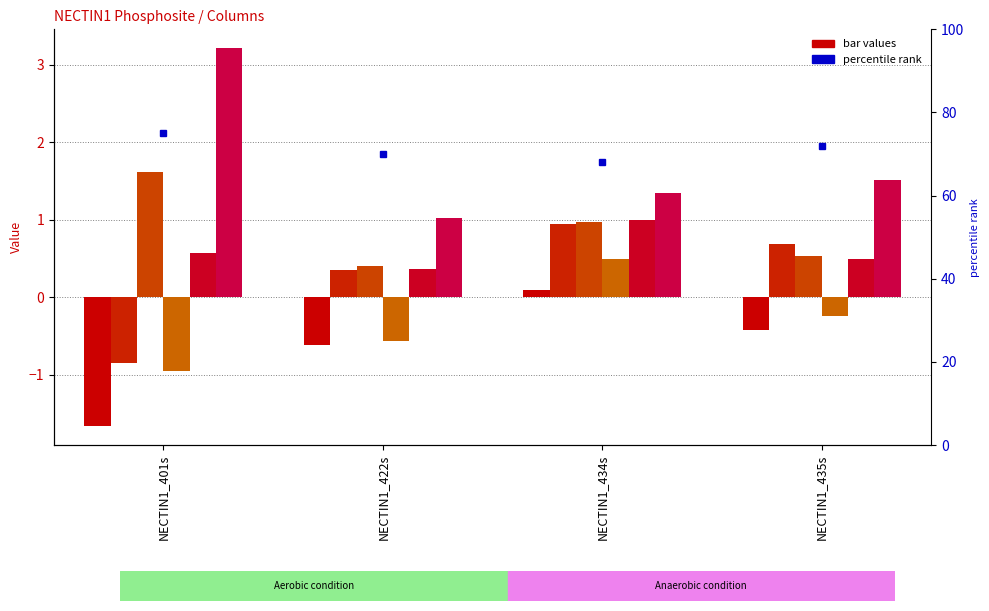

How many bars are there in total?

24